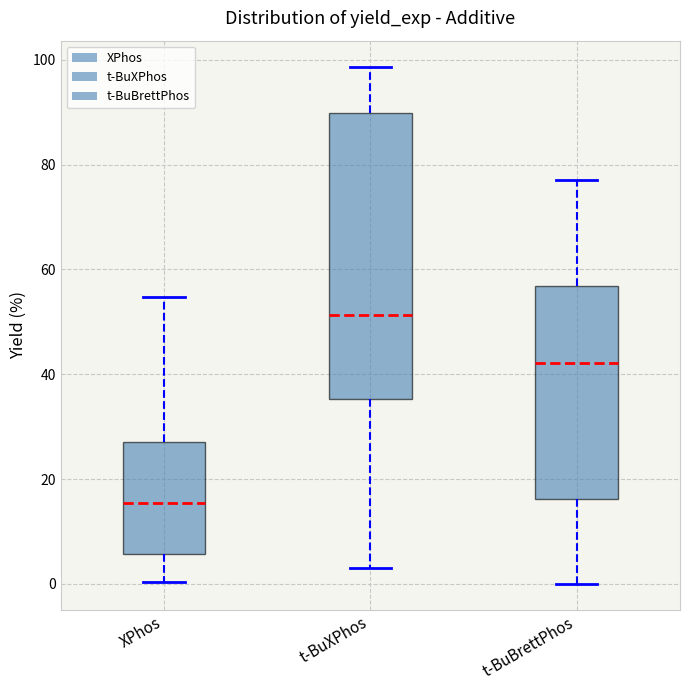

Reading left to right, read every box against the y-axis: the position of its median line, the range the box covers, and the ends of its whiskers. The values are not printed on the chart, so give them approximately, as read against the axis.

XPhos: median 16, box 6 to 26, whiskers 0 to 54
t-BuXPhos: median 52, box 36 to 90, whiskers 2 to 98
t-BuBrettPhos: median 42, box 16 to 56, whiskers 0 to 78